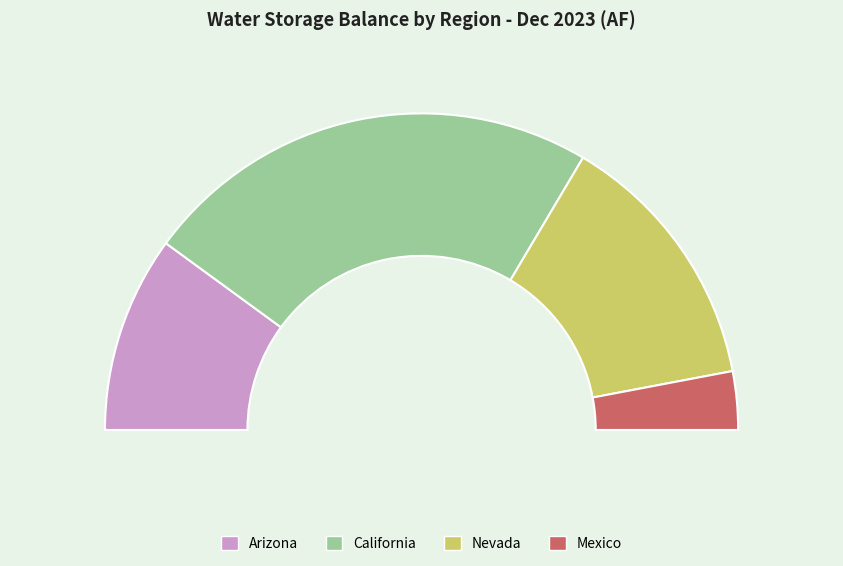

To the nearest percent, what portion does Nevada represent?

27%